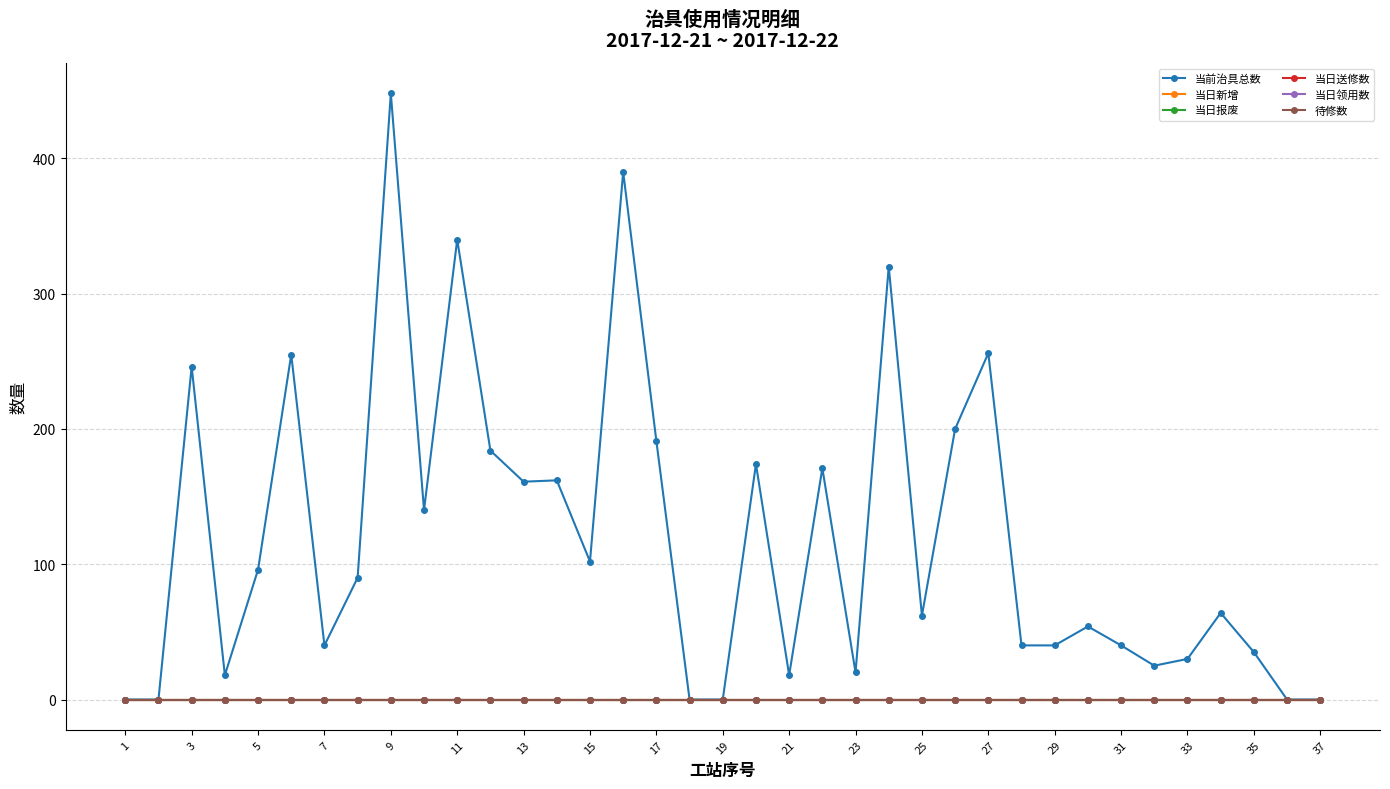

Does the chart have visible grid lines?

Yes